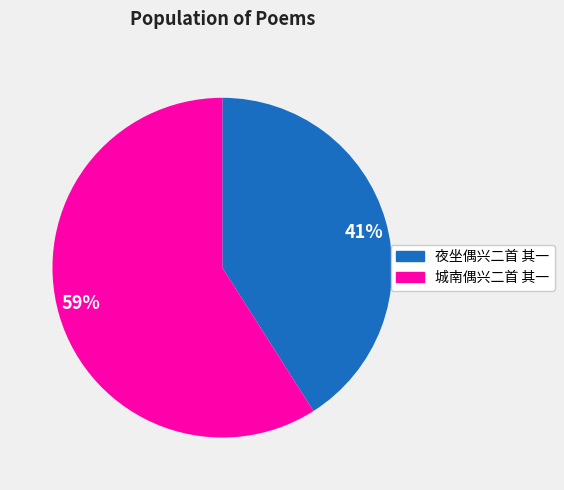

Count the number of slices in the pie.

2